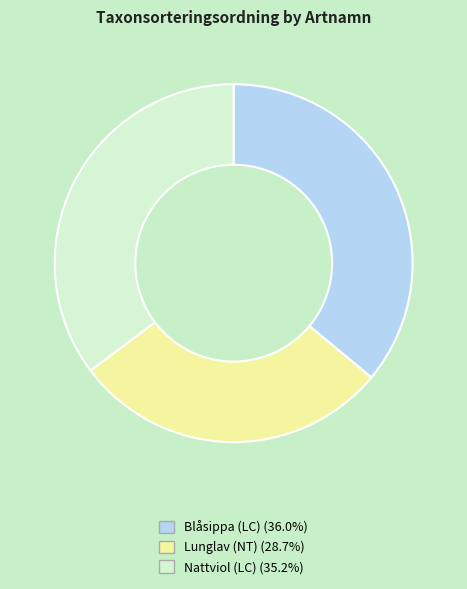

Is Nattviol (LC) the majority of the pie?

No